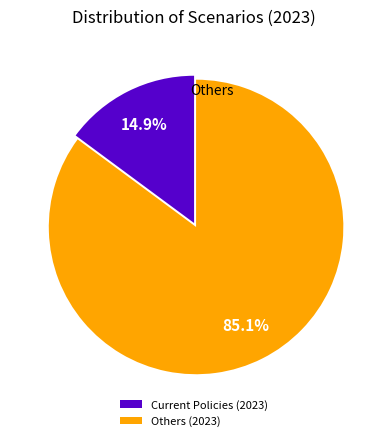

What portion of the pie excludes Current Policies (2023)?

85.1%